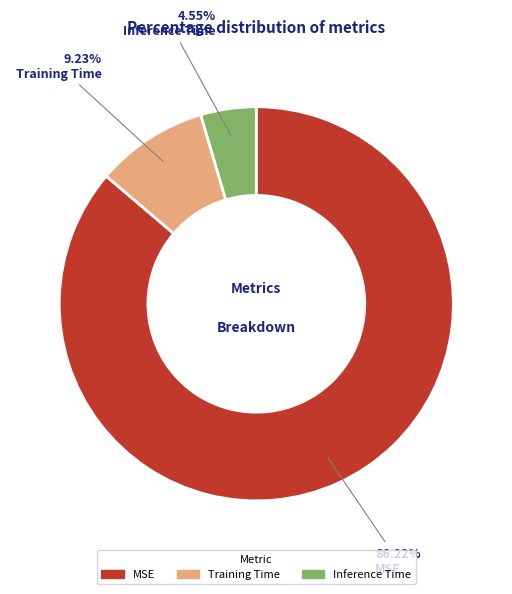

The MSE slice represents 99% of the pie. True or false?

False